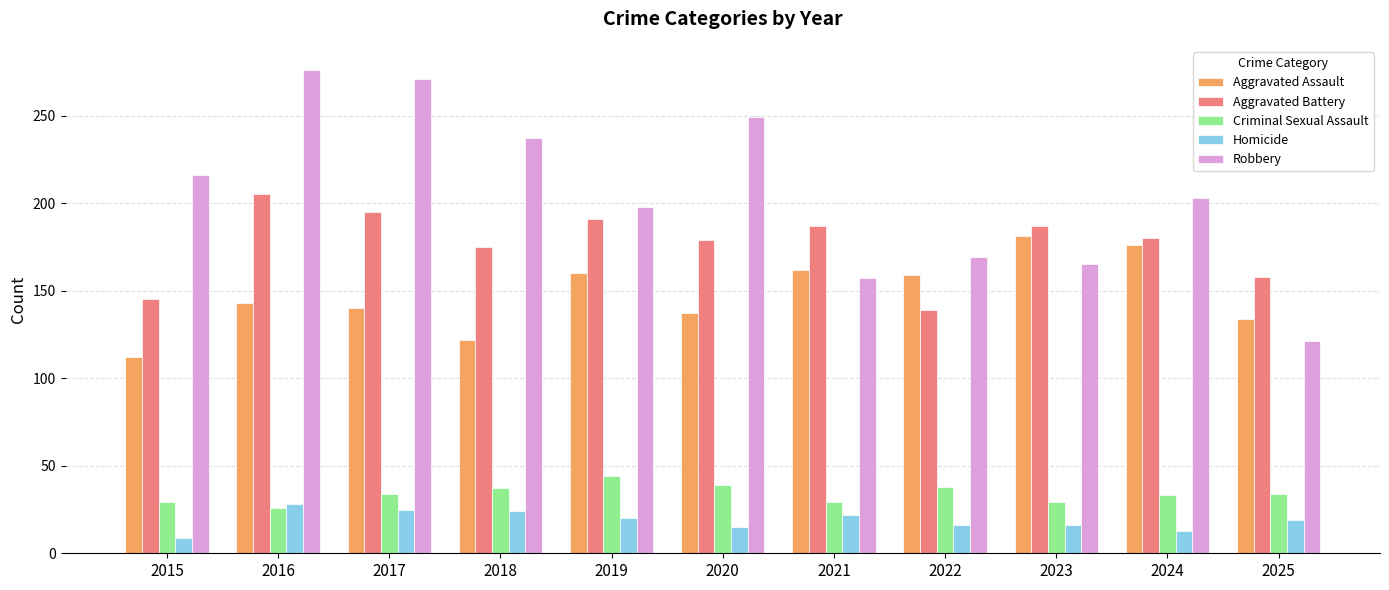

Rank the series by their maximum value, from highest to lowest.

Robbery, Aggravated Battery, Aggravated Assault, Criminal Sexual Assault, Homicide